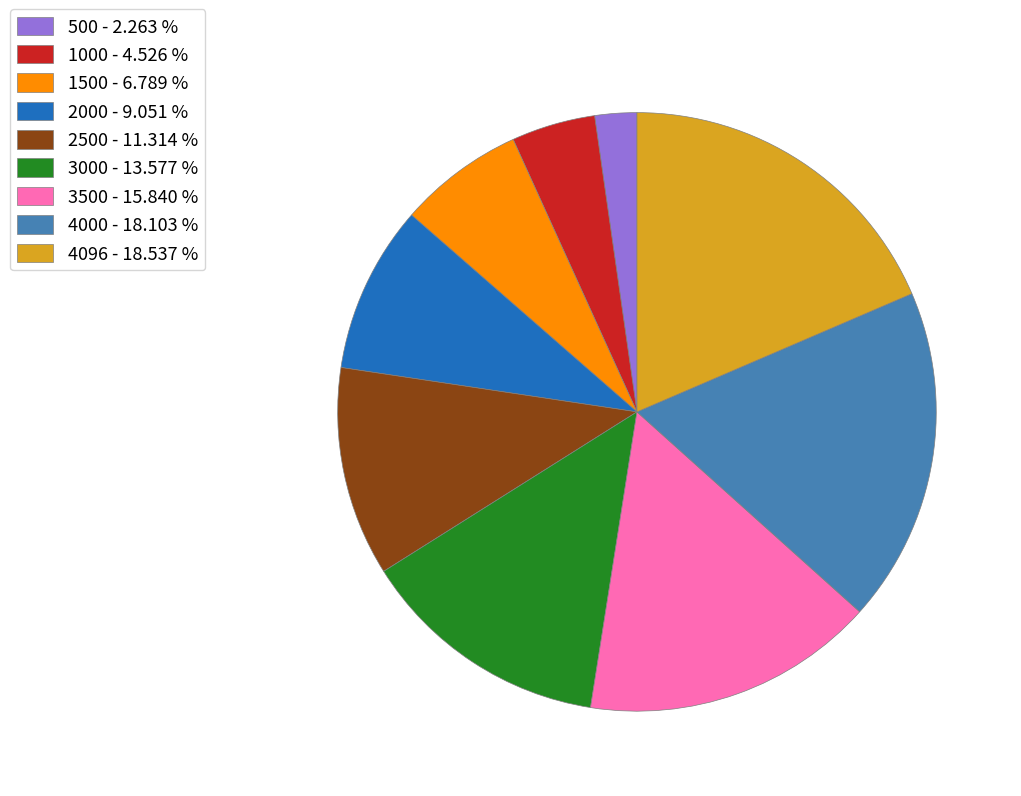

Which has a higher value, 3000 or 3500?

3500